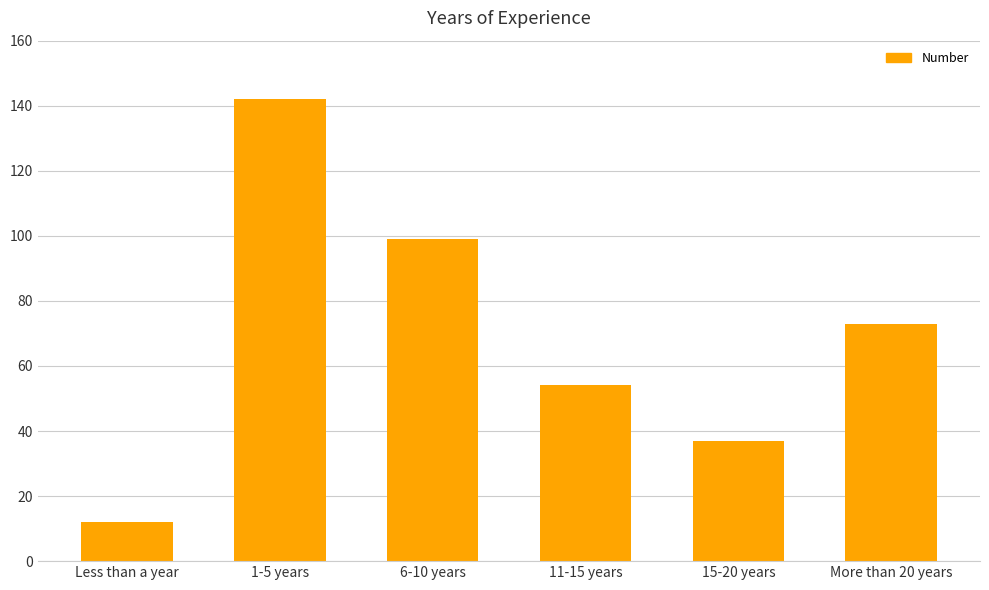

The chart shows a value of 12 at Less than a year. True or false?

True